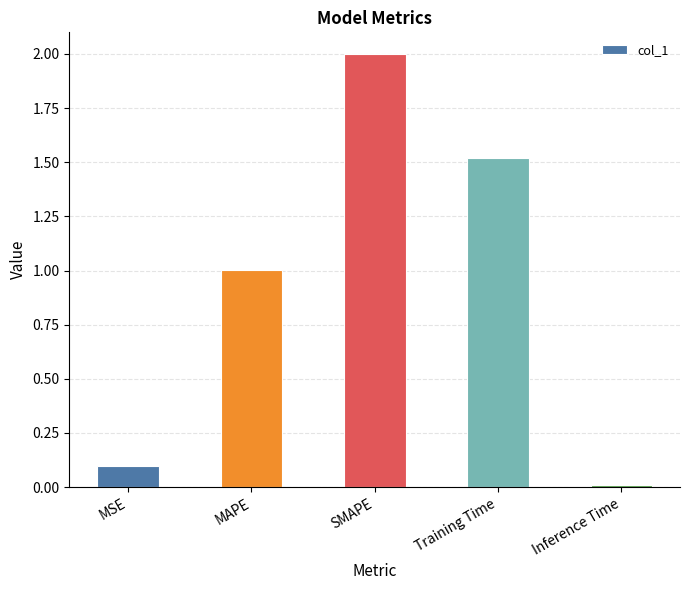

Rank the categories by value from lowest to highest.

Inference Time, MSE, MAPE, Training Time, SMAPE